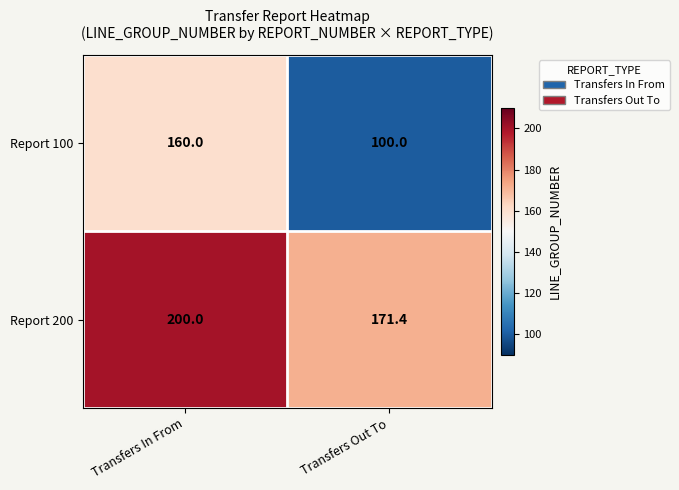

What is the total value across all series at Transfers Out To?

271.4